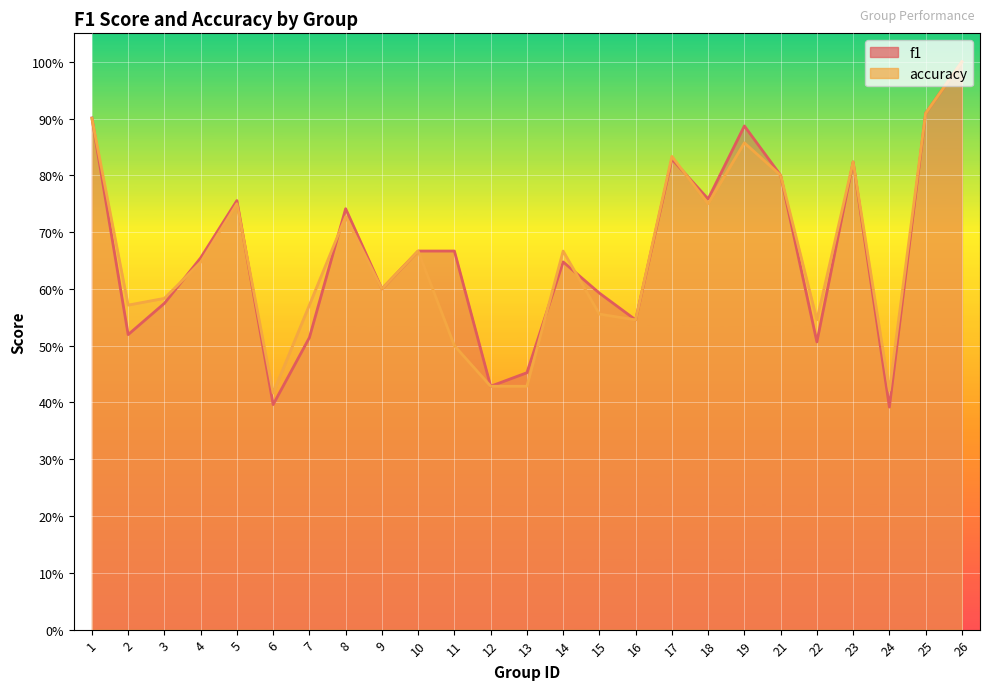

Rank the series by their average value, from lowest to highest.

accuracy, f1